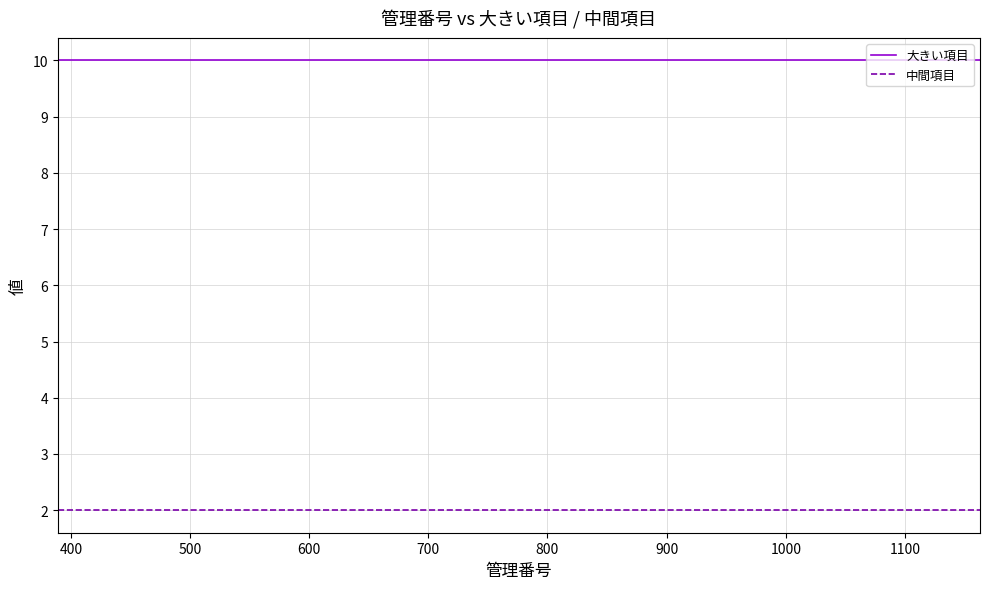

Rank the series by their average value, from lowest to highest.

中間項目, 大きい項目